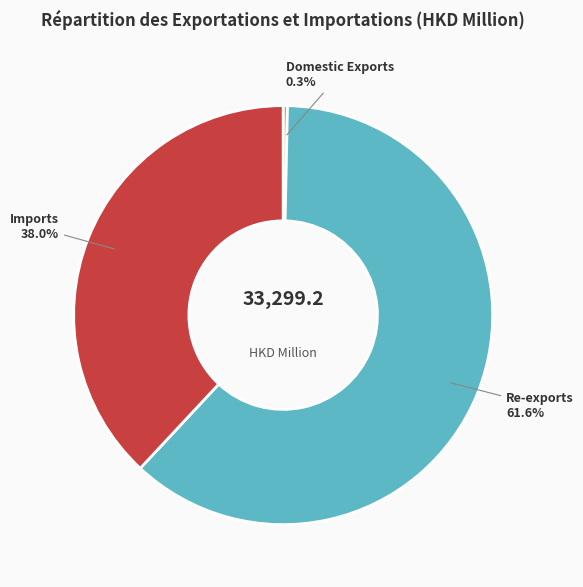

Combined, what portion of the pie is Domestic Exports and Re-exports?

62.0%